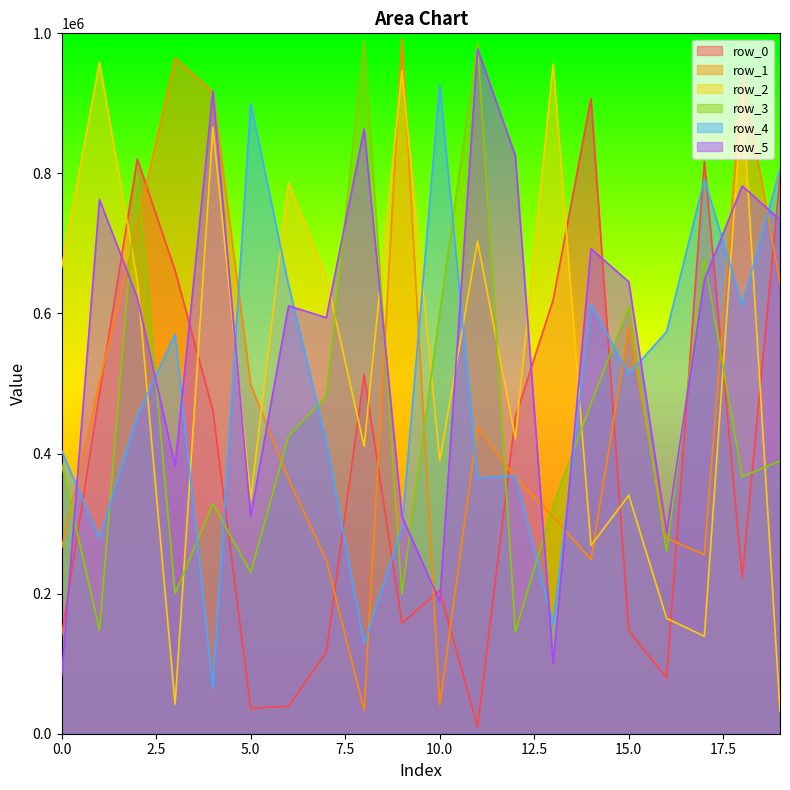

What are all the series names shown in the legend?

row_0, row_1, row_2, row_3, row_4, row_5